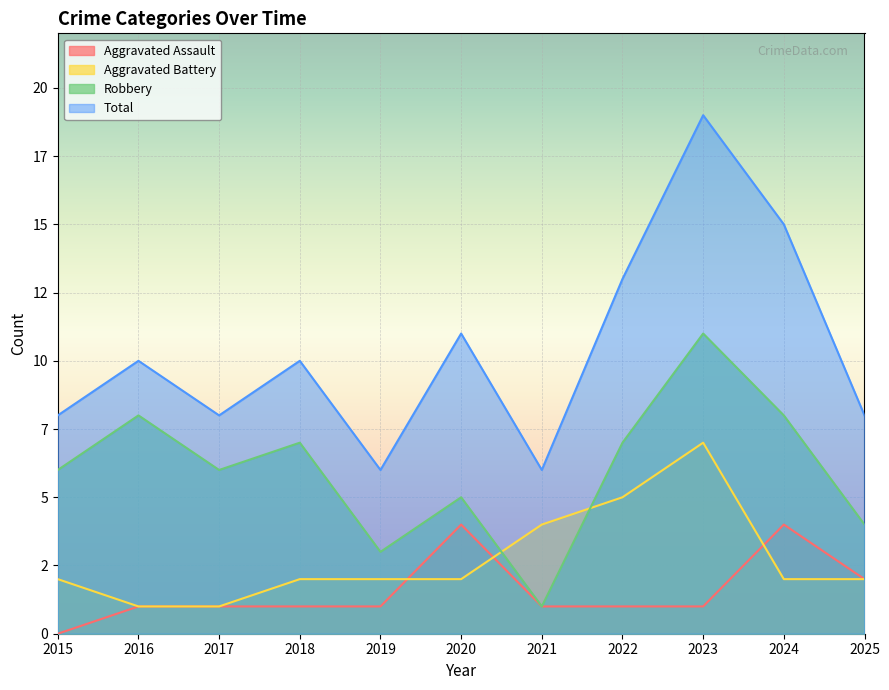

True or false: Aggravated Battery and Aggravated Assault intersect in this chart.

True